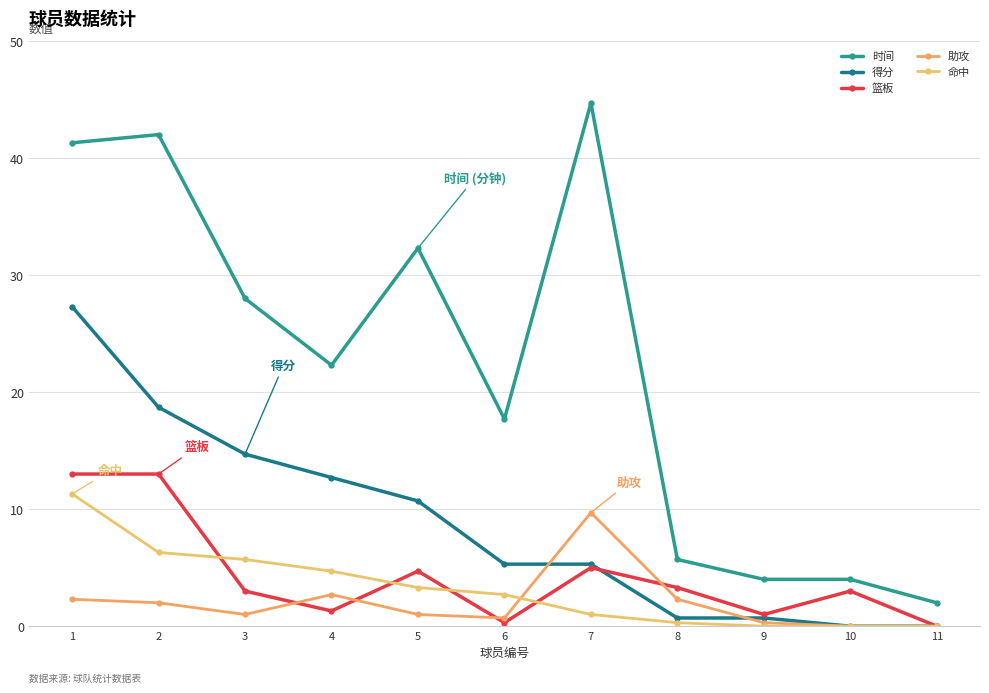

True or false: 命中 has a value of 1.8 at 2.

False